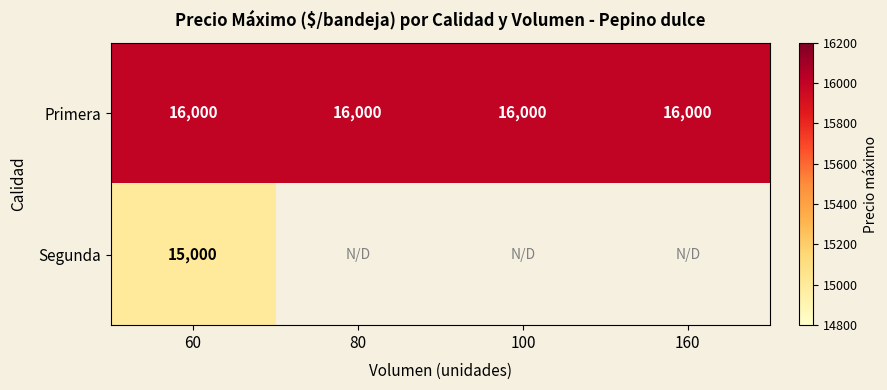

What is the approximate value of Primera at 100?

16000